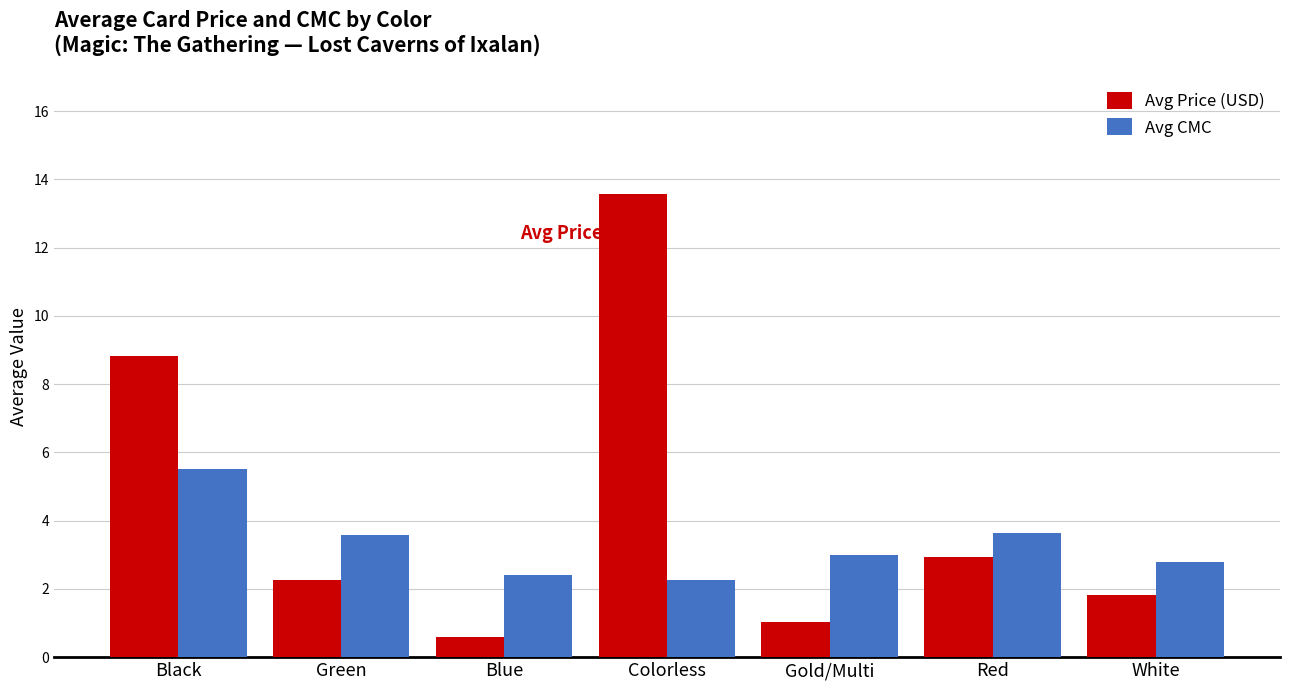

Rank the series at Colorless from lowest to highest value.

Avg CMC, Avg Price (USD)